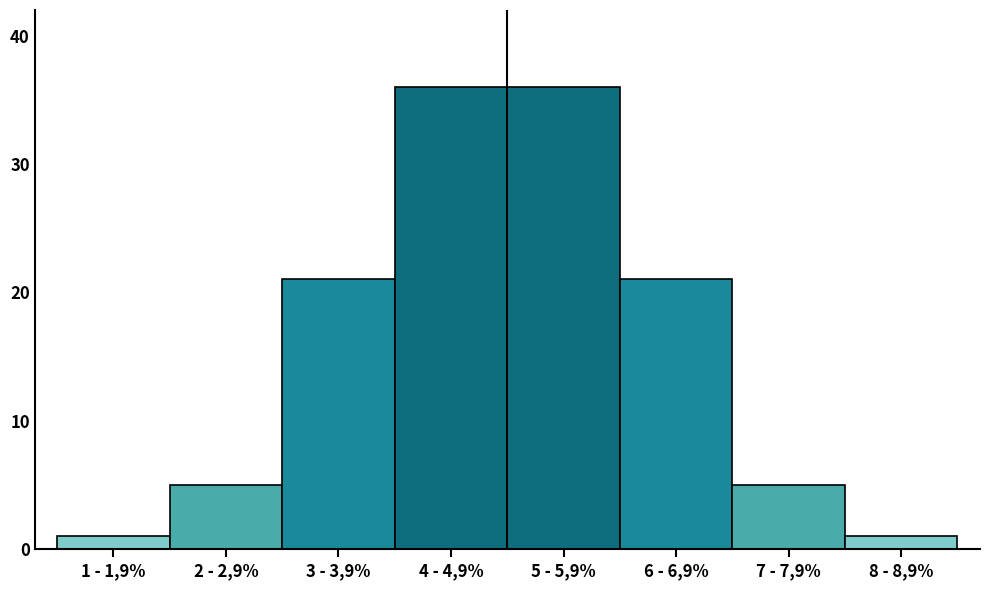

Reading left to right, extract all data points from this chart.

1 - 1,9%=1	2 - 2,9%=5	3 - 3,9%=21	4 - 4,9%=36	5 - 5,9%=36	6 - 6,9%=21	7 - 7,9%=5	8 - 8,9%=1